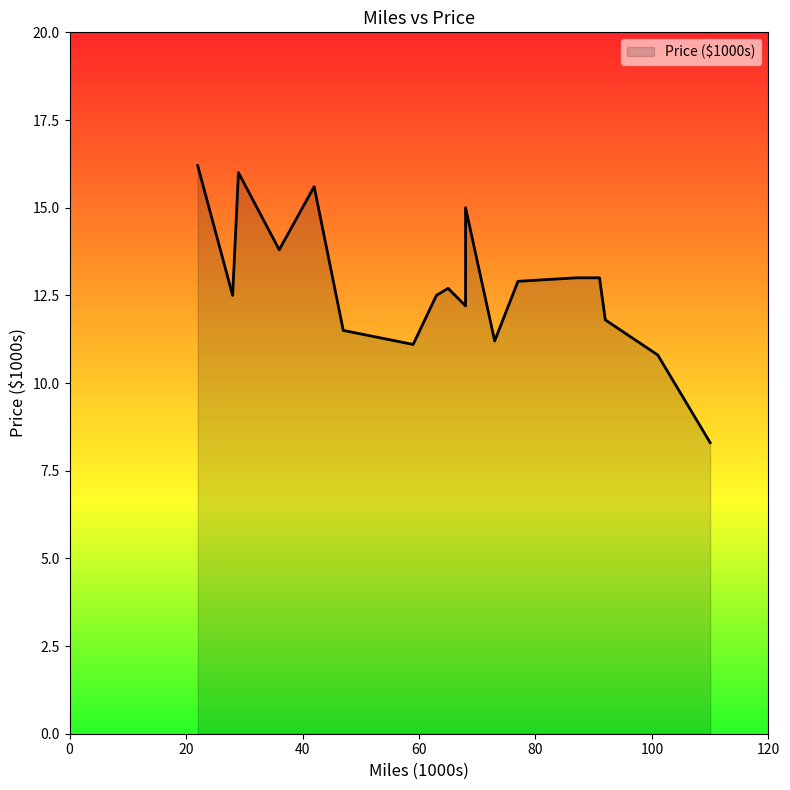

Does the chart have visible grid lines?

No